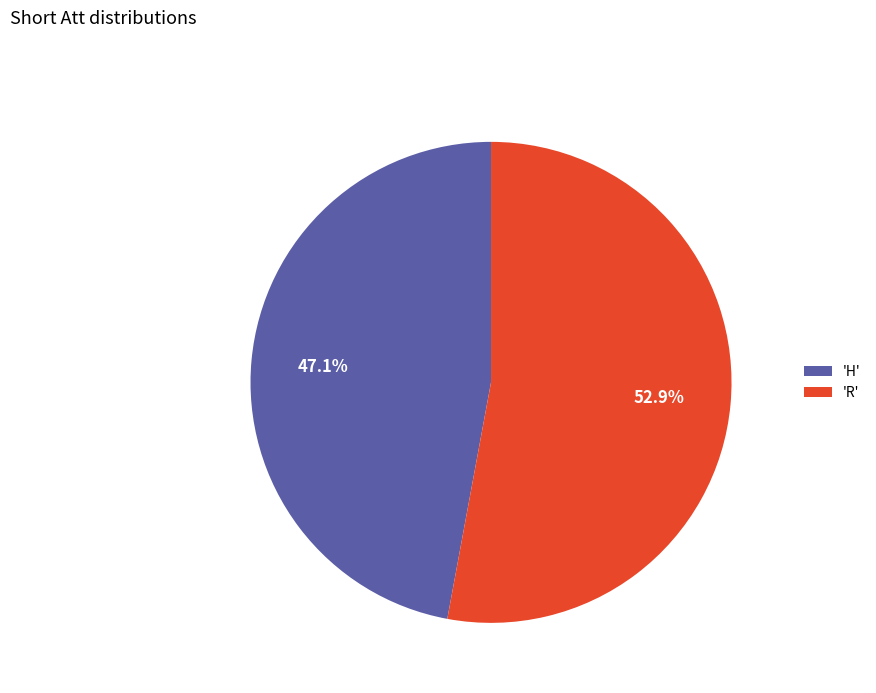

Rank the categories by value from highest to lowest.

'R', 'H'